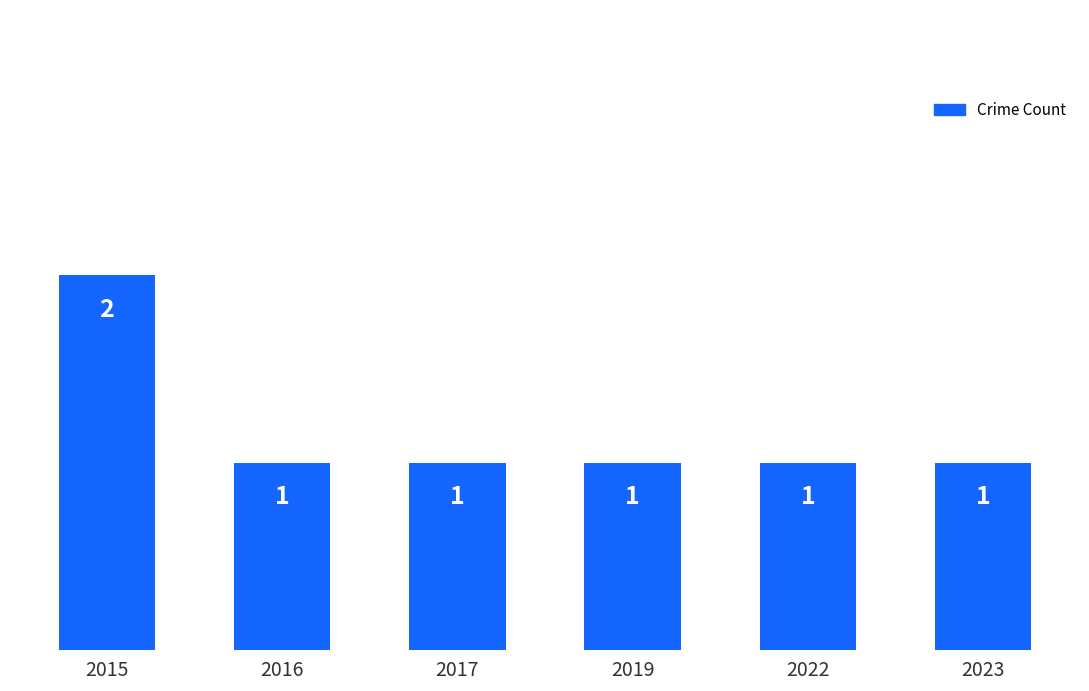

What is the minimum value shown in the chart?

1